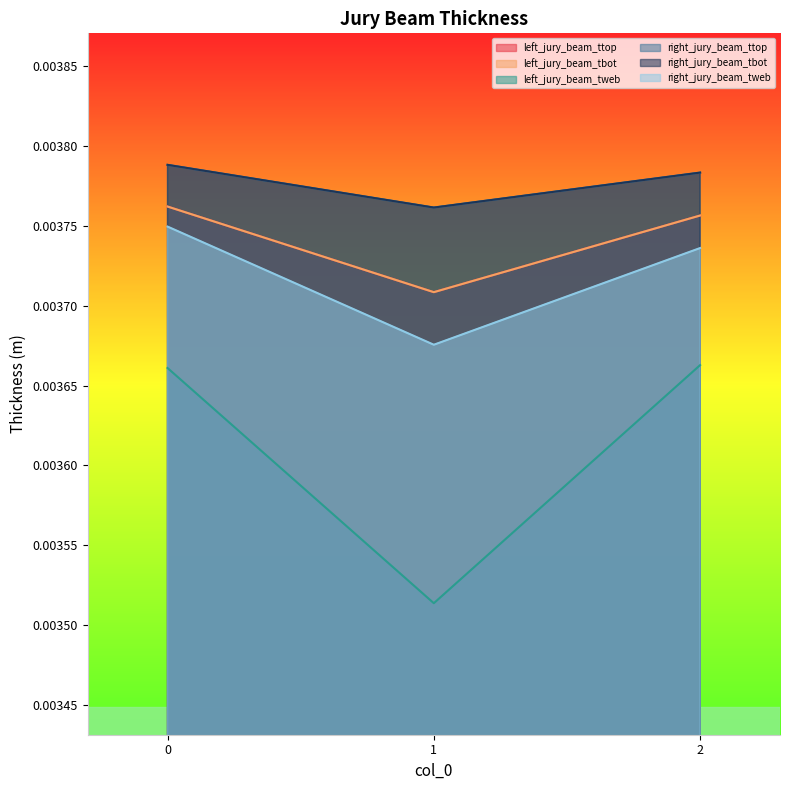

Which series has the widest spread of values?

left_jury_beam_tweb